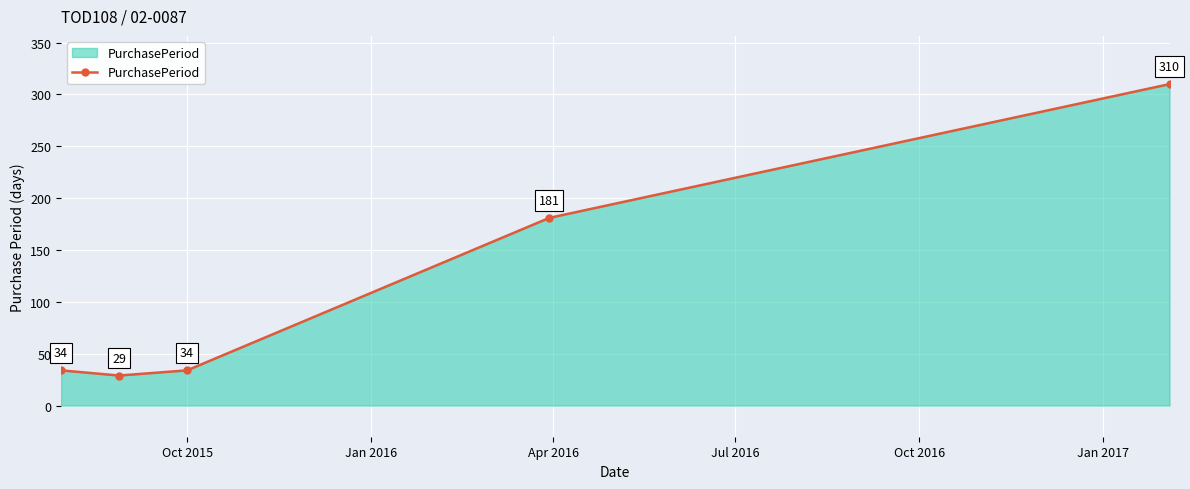

What is the sum of all values?

588